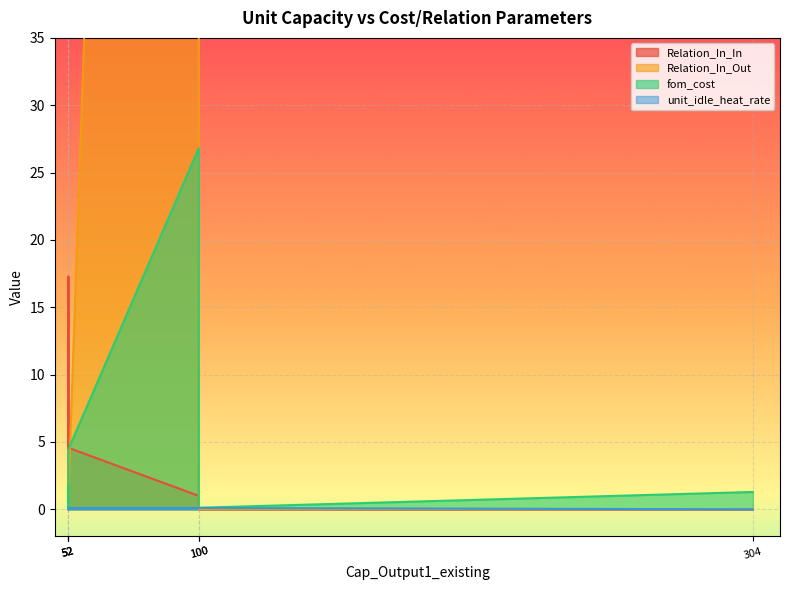

Is it true that unit_idle_heat_rate equals 0.0 at CO2_Vaporizer?

False